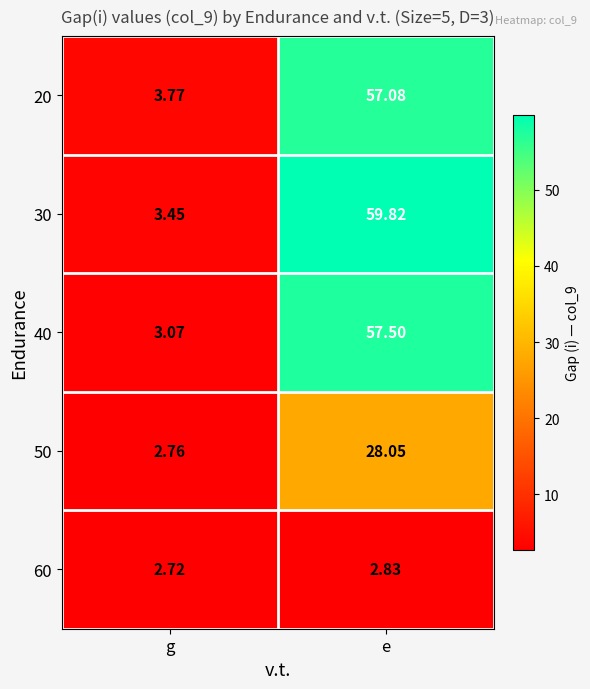

List the labels in order of 60 value, smallest first.

g, e